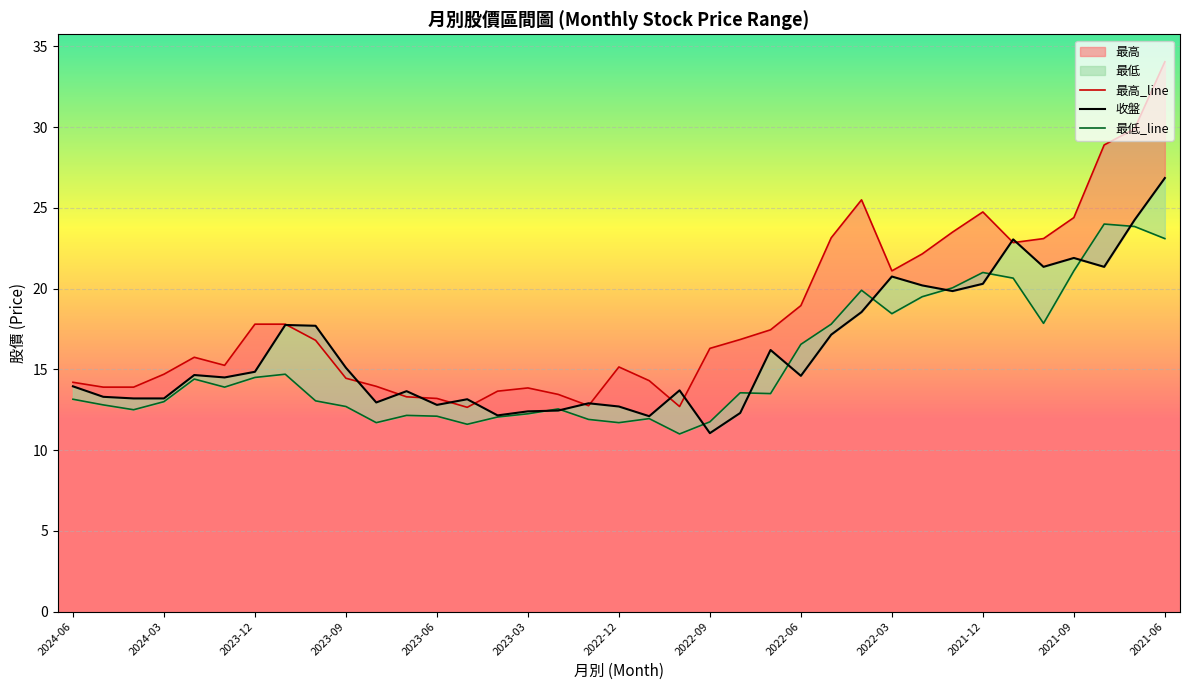

How many values in the 收盤 series exceed 14?

20